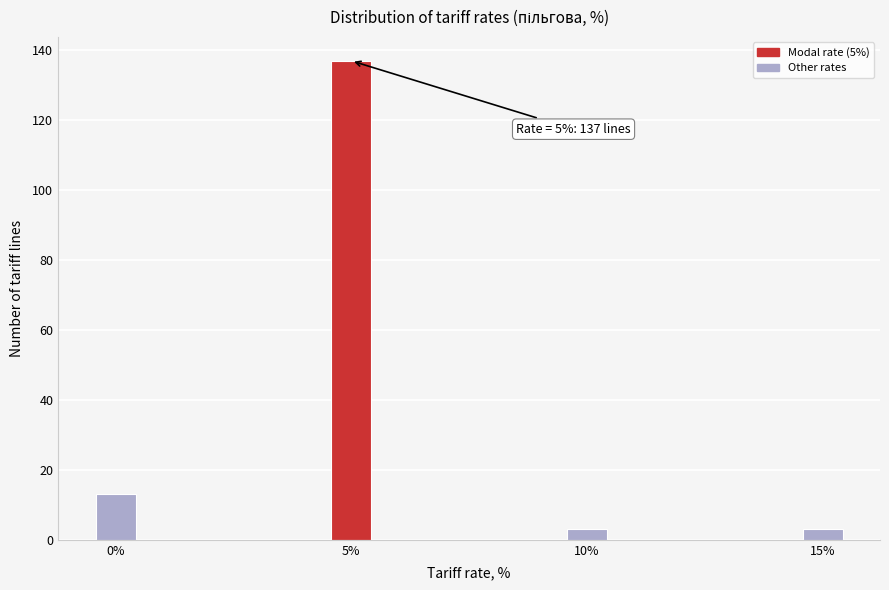

Reading left to right, extract all data points from this chart.

0%=13	5%=137	10%=3	15%=3